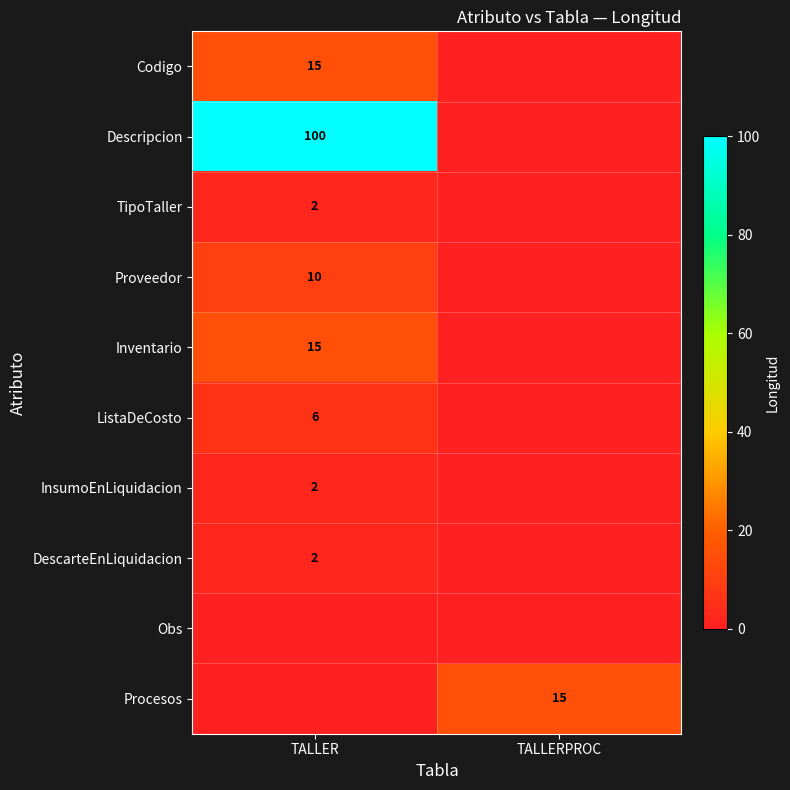

Is it true that Codigo equals 7 at TALLER?

False